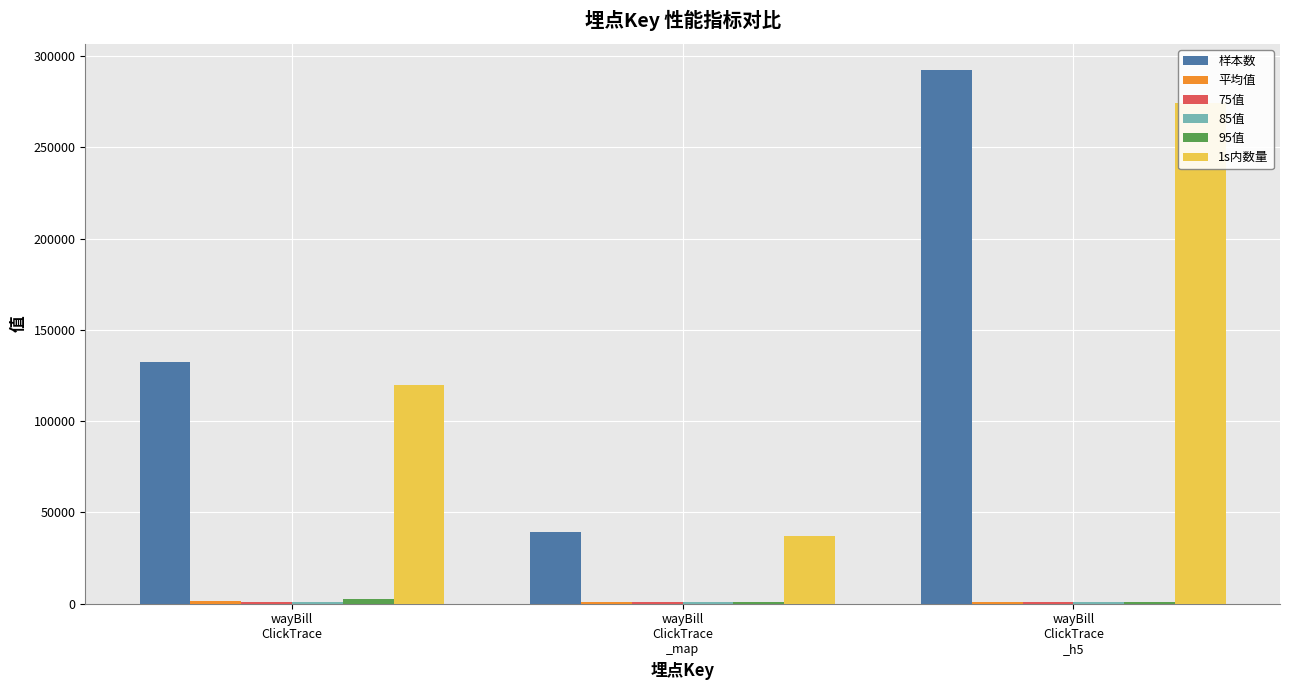

What position from the left is wayBill
ClickTrace
_h5?

3